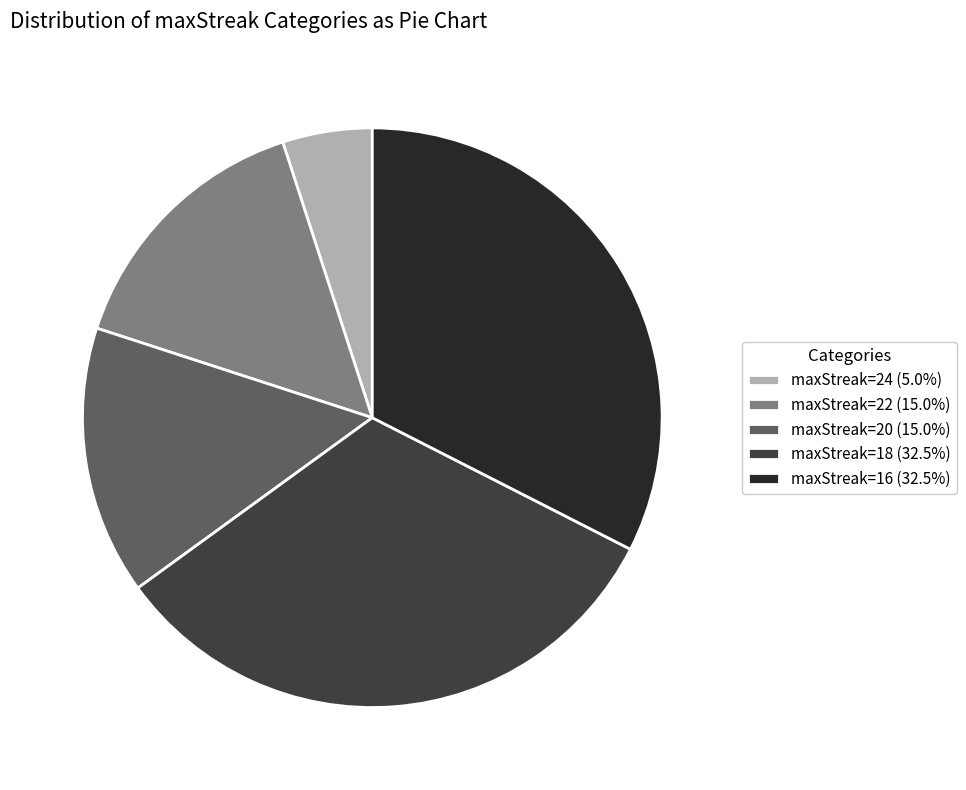

Is there any slice that represents more than half of the pie?

No